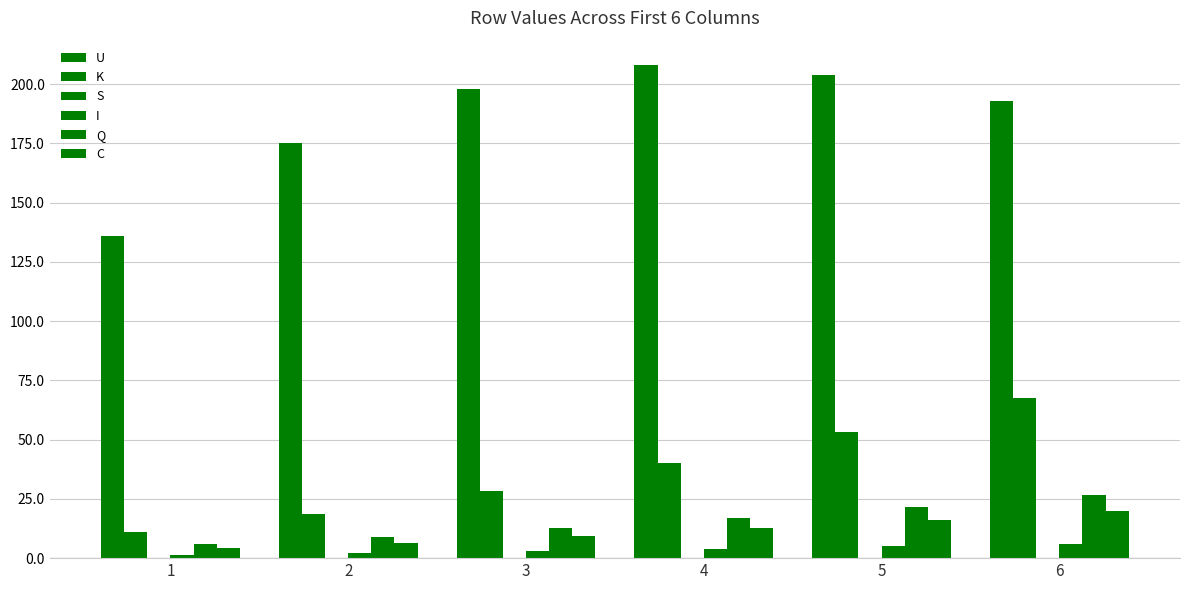

Which label corresponds to the largest value in the chart?

4